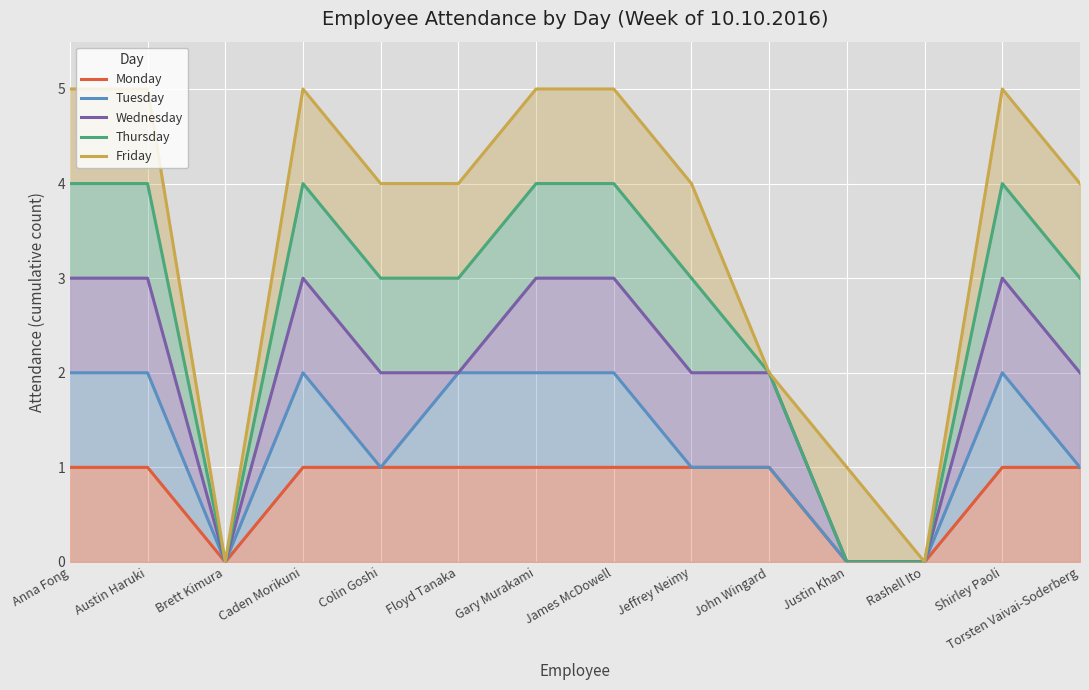

Reading right to left, transcribe all the data shown in this chart.

Monday: Torsten Vaivai-Soderberg=1	Shirley Paoli=1	Rashell Ito=0	Justin Khan=0	John Wingard=1	Jeffrey Neimy=1	James McDowell=1	Gary Murakami=1	Floyd Tanaka=1	Colin Goshi=1	Caden Morikuni=1	Brett Kimura=0	Austin Haruki=1	Anna Fong=1
Tuesday: Torsten Vaivai-Soderberg=1	Shirley Paoli=2	Rashell Ito=0	Justin Khan=0	John Wingard=1	Jeffrey Neimy=1	James McDowell=2	Gary Murakami=2	Floyd Tanaka=2	Colin Goshi=1	Caden Morikuni=2	Brett Kimura=0	Austin Haruki=2	Anna Fong=2
Wednesday: Torsten Vaivai-Soderberg=2	Shirley Paoli=3	Rashell Ito=0	Justin Khan=0	John Wingard=2	Jeffrey Neimy=2	James McDowell=3	Gary Murakami=3	Floyd Tanaka=2	Colin Goshi=2	Caden Morikuni=3	Brett Kimura=0	Austin Haruki=3	Anna Fong=3
Thursday: Torsten Vaivai-Soderberg=3	Shirley Paoli=4	Rashell Ito=0	Justin Khan=0	John Wingard=2	Jeffrey Neimy=3	James McDowell=4	Gary Murakami=4	Floyd Tanaka=3	Colin Goshi=3	Caden Morikuni=4	Brett Kimura=0	Austin Haruki=4	Anna Fong=4
Friday: Torsten Vaivai-Soderberg=4	Shirley Paoli=5	Rashell Ito=0	Justin Khan=1	John Wingard=2	Jeffrey Neimy=4	James McDowell=5	Gary Murakami=5	Floyd Tanaka=4	Colin Goshi=4	Caden Morikuni=5	Brett Kimura=0	Austin Haruki=5	Anna Fong=5